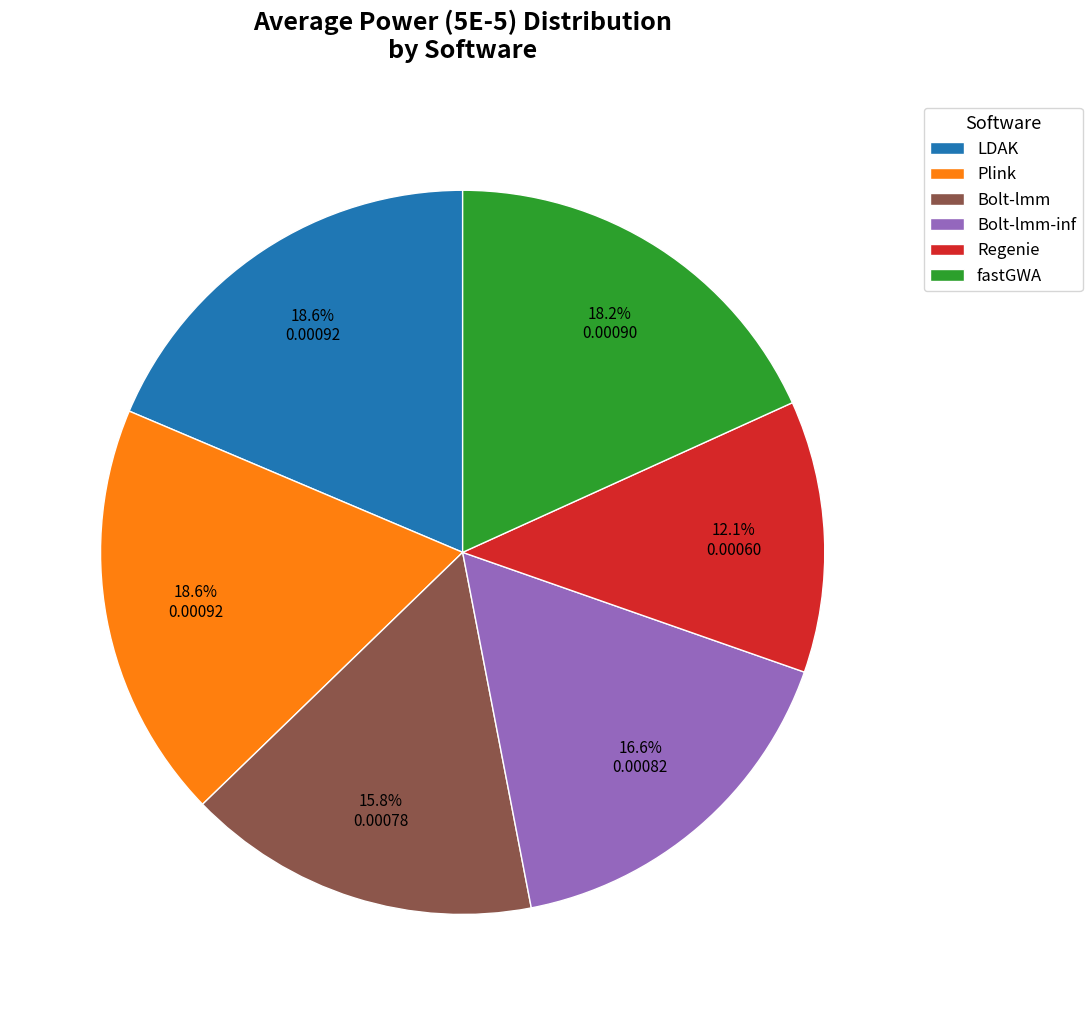

To the nearest percent, what is the difference between the fastGWA and Bolt-lmm slice percentages?

2%